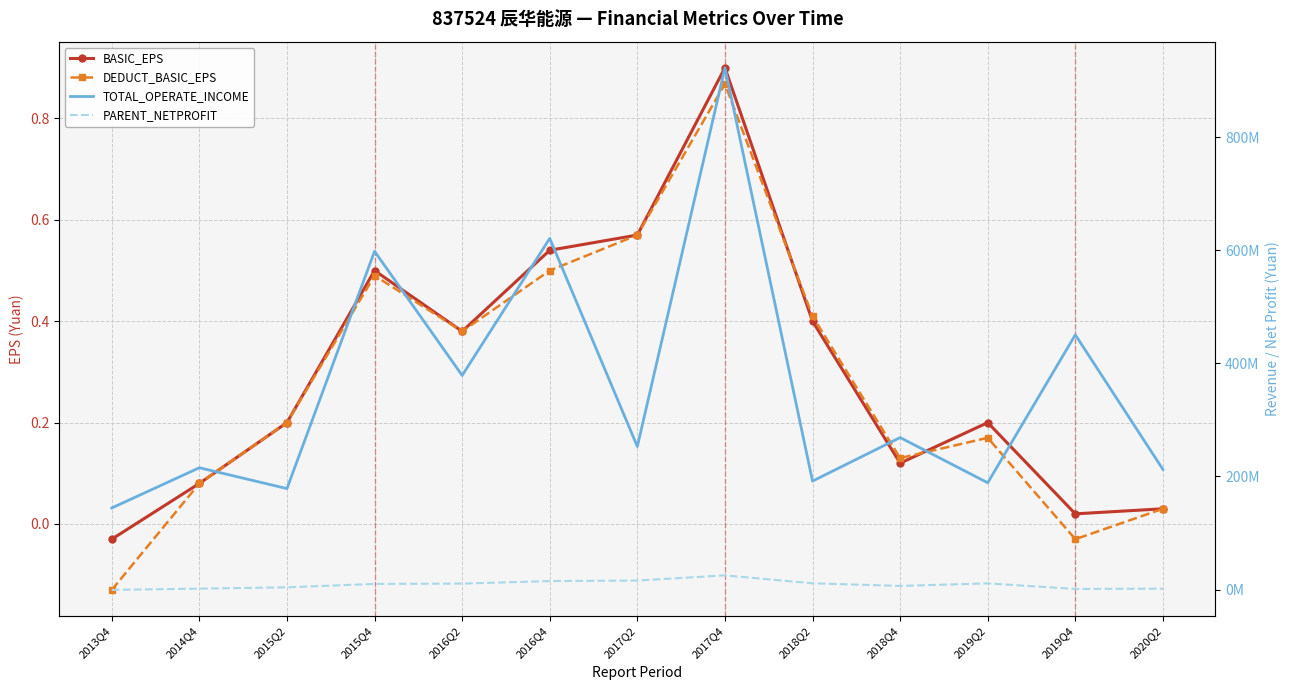

At 2016Q4, list the series in order from smallest to largest.

DEDUCT_BASIC_EPS, BASIC_EPS, PARENT_NETPROFIT, TOTAL_OPERATE_INCOME